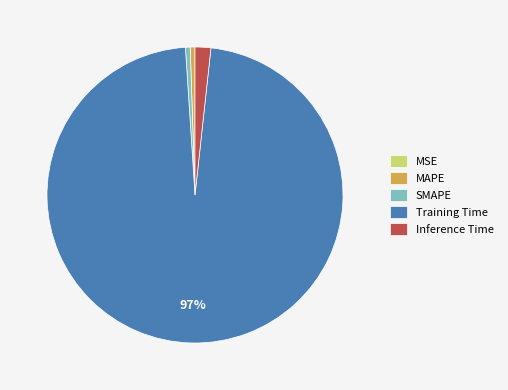

Which category has the biggest portion of the pie?

Training Time